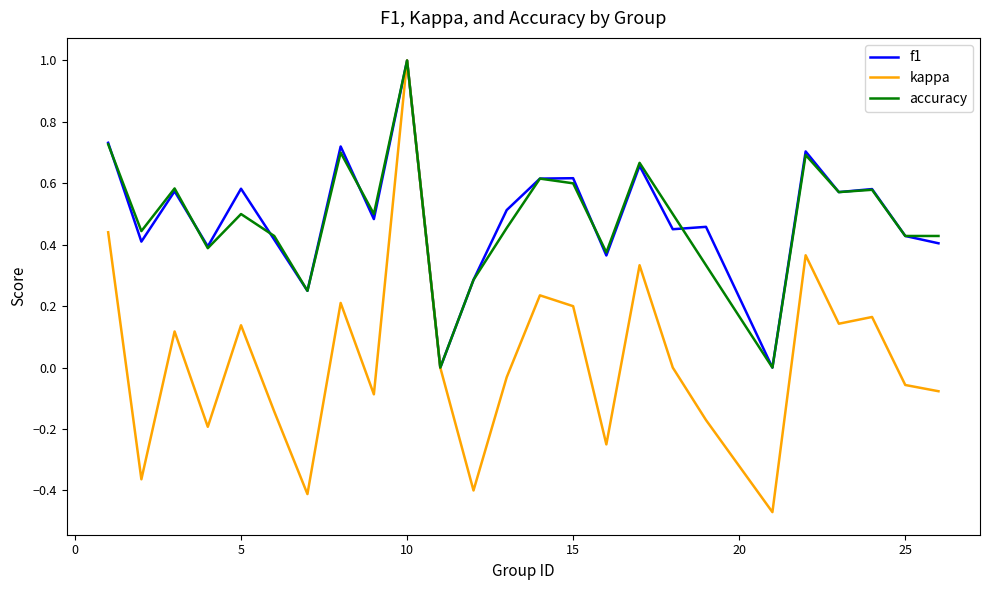

What is the greatest value displayed?

1.0